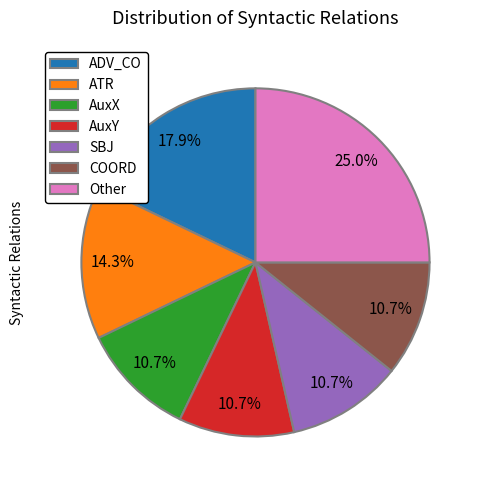

What is the largest slice in the pie chart?

Other